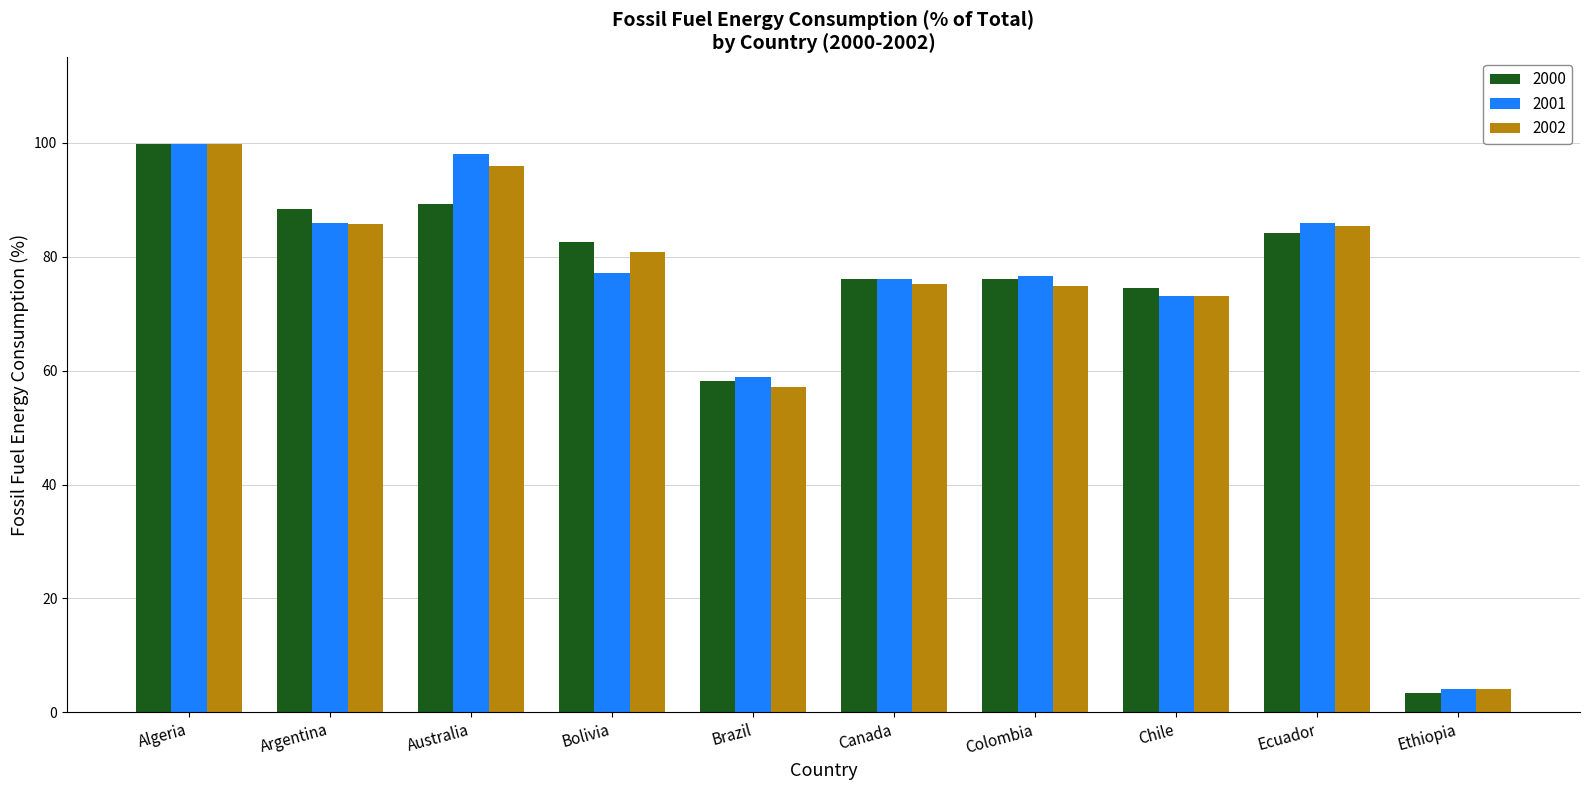

Is it true that 2000 equals 38.6 at Colombia?

False